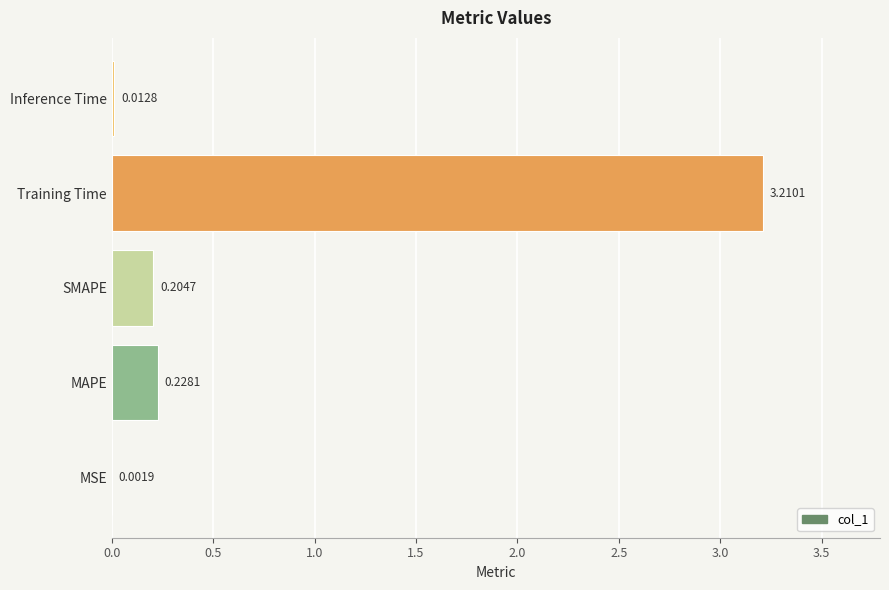

What is the change in value from Training Time to Inference Time?

-3.2